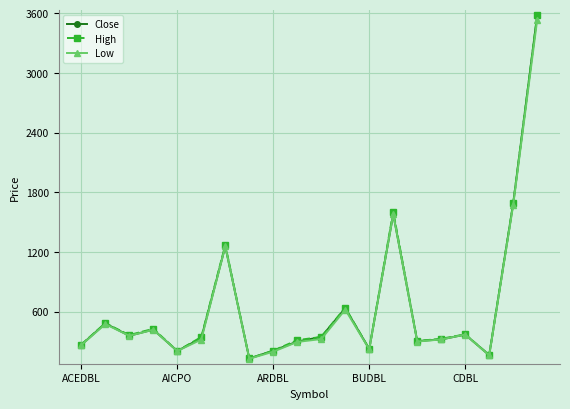

At how many categories does at least one series exceed 1140?

4